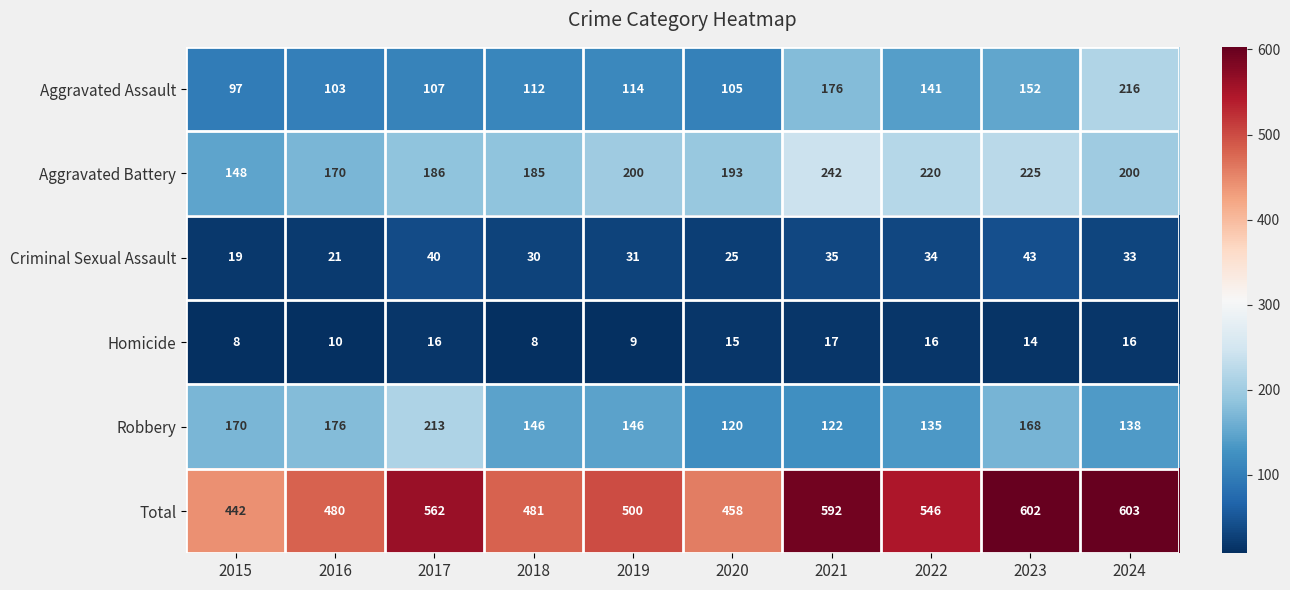

What is the difference between the highest and lowest values at 2023?

588